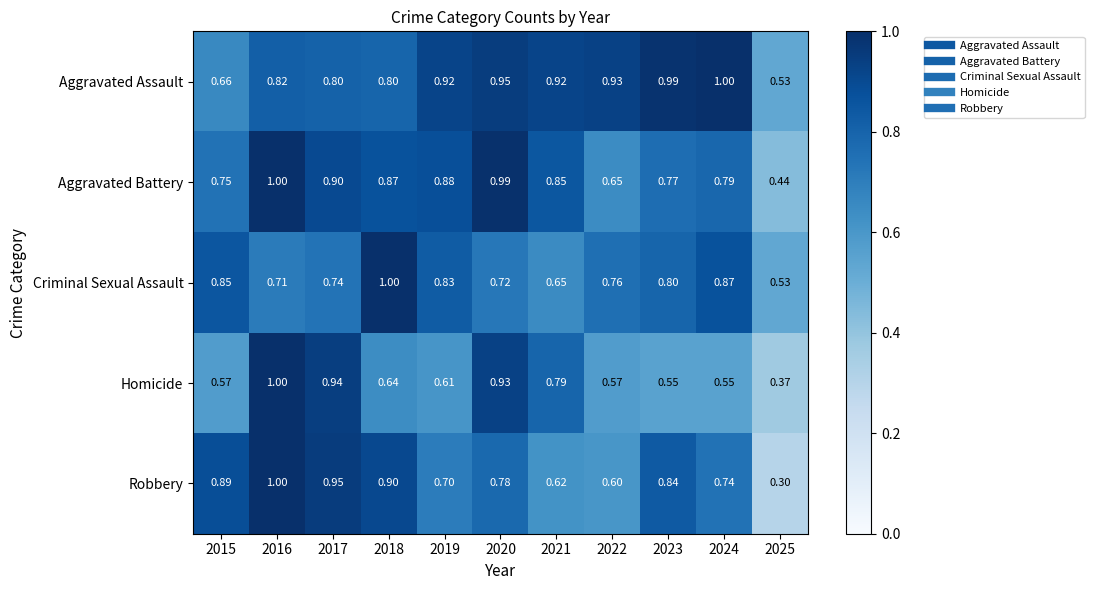

Rank the series at 2024 from lowest to highest value.

Homicide, Robbery, Aggravated Battery, Criminal Sexual Assault, Aggravated Assault